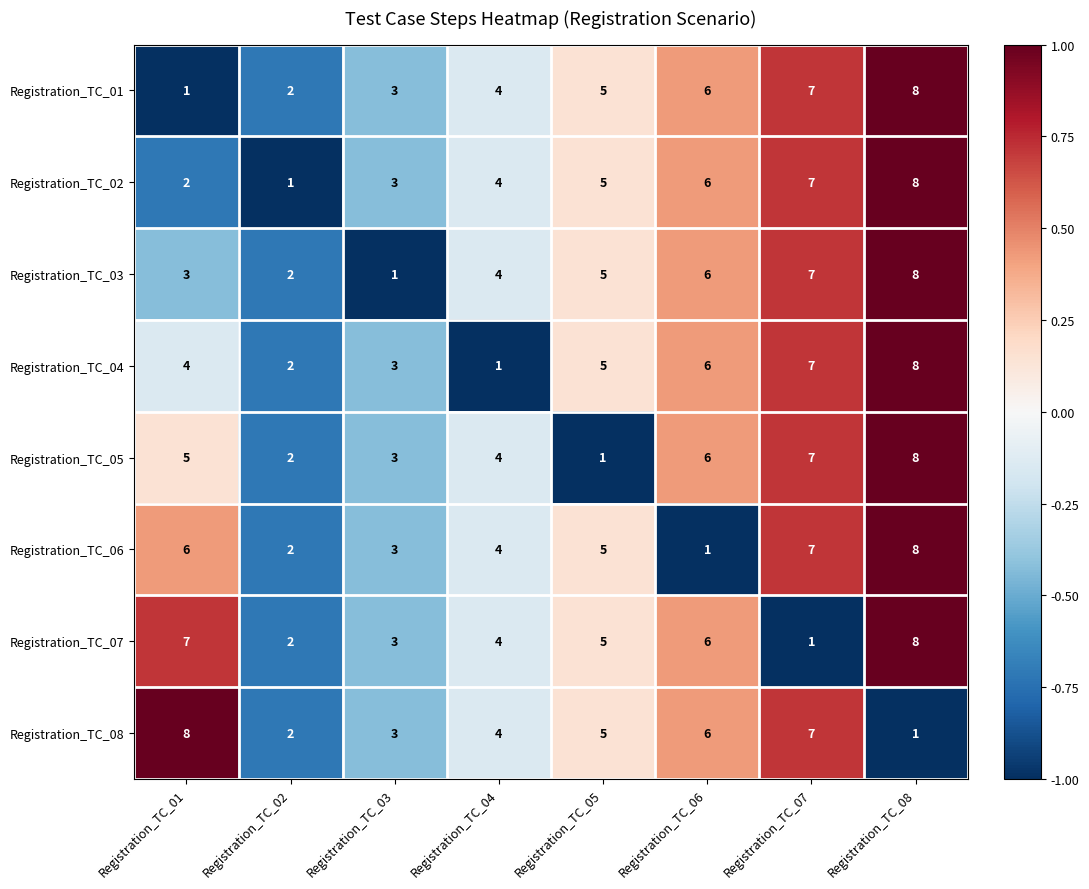

Count the number of categories in the chart.

8